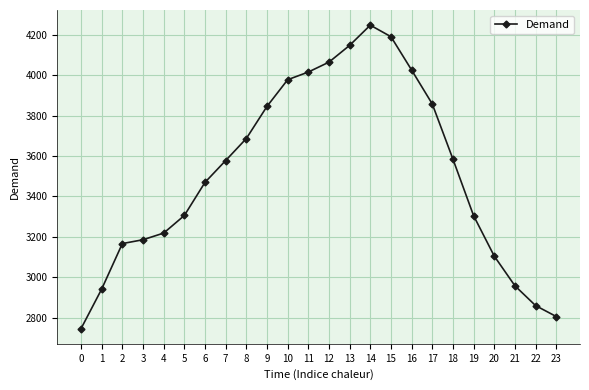

True or false: there are more than 2 points higher than both neighbors.

False